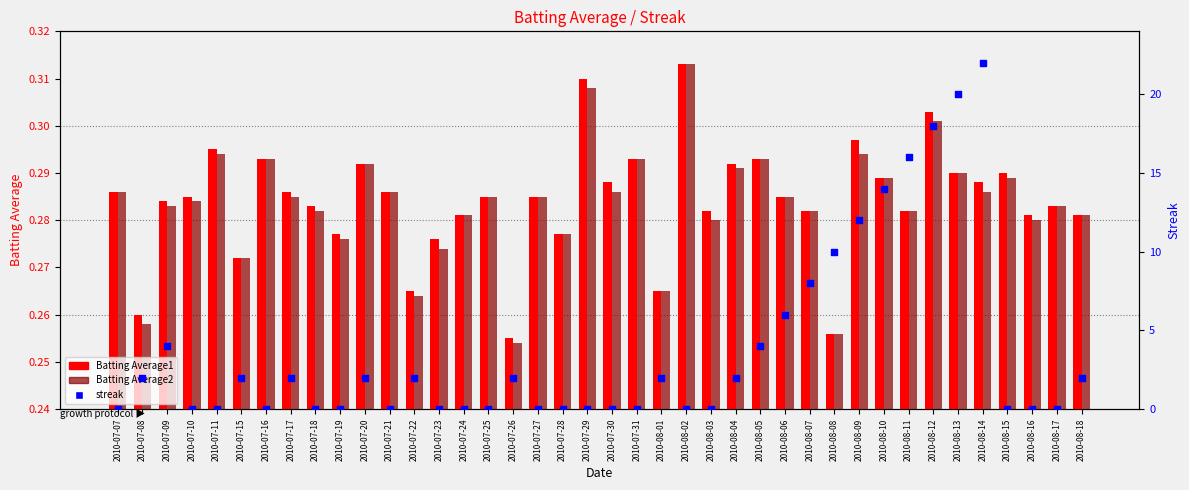

Is the value of streak at 2010-08-14 greater than the value of Batting Average2 at 2010-07-26?

Yes